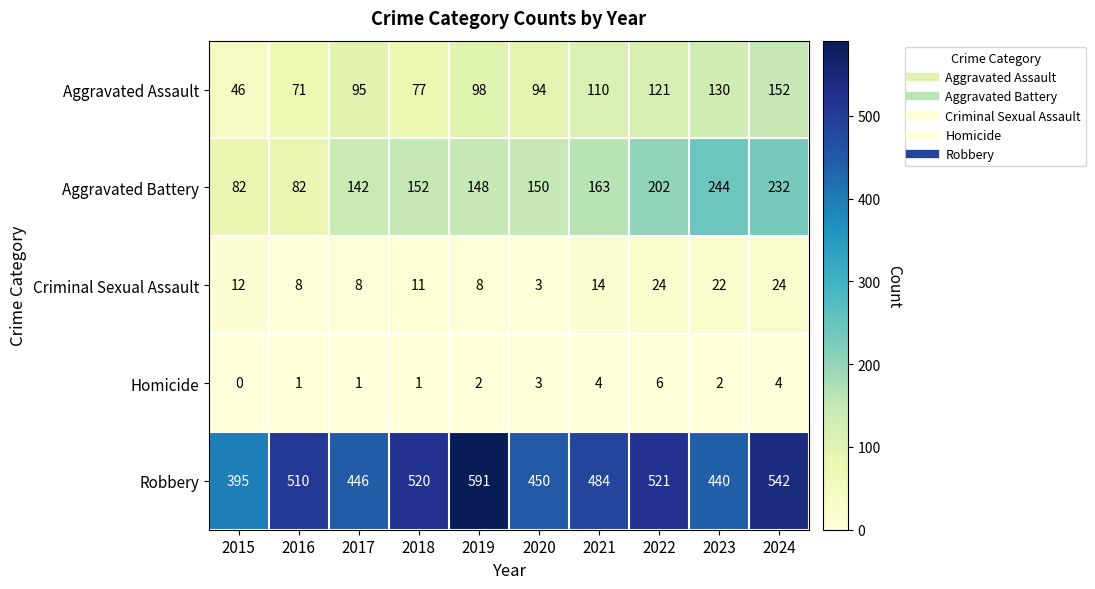

At 2023, list the series in order from smallest to largest.

Homicide, Criminal Sexual Assault, Aggravated Assault, Aggravated Battery, Robbery